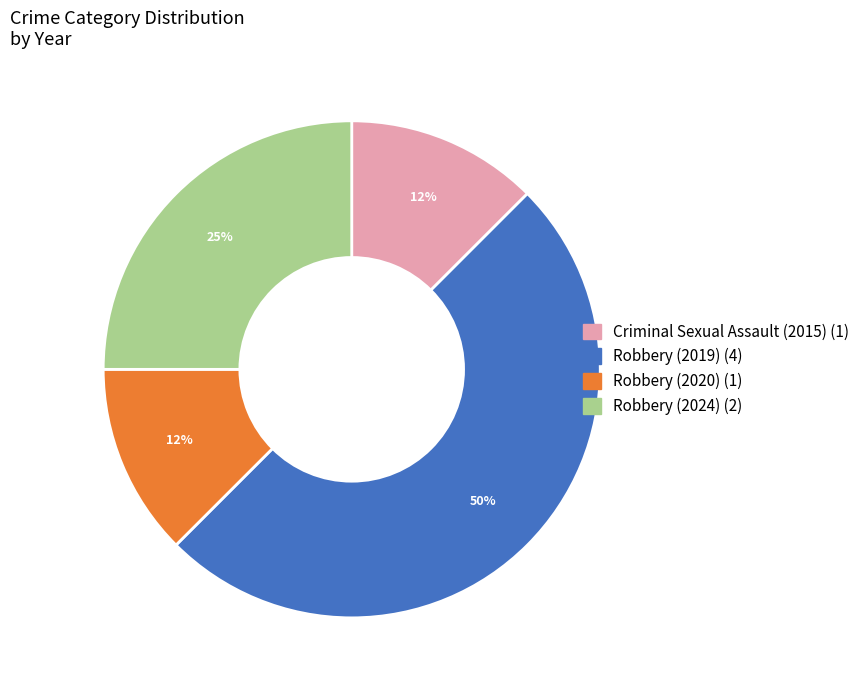

To the nearest percent, what portion does Robbery (2024) represent?

25%